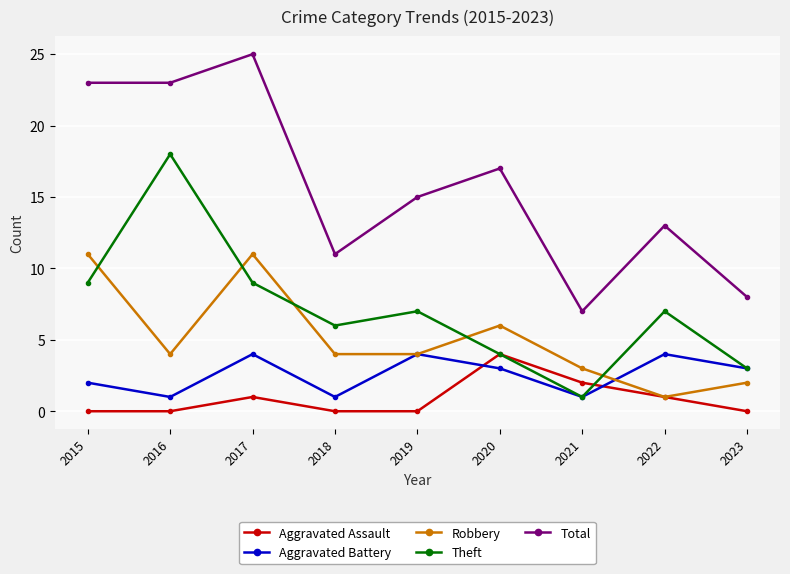

The Robbery series shows 7 at 2019. True or false?

False